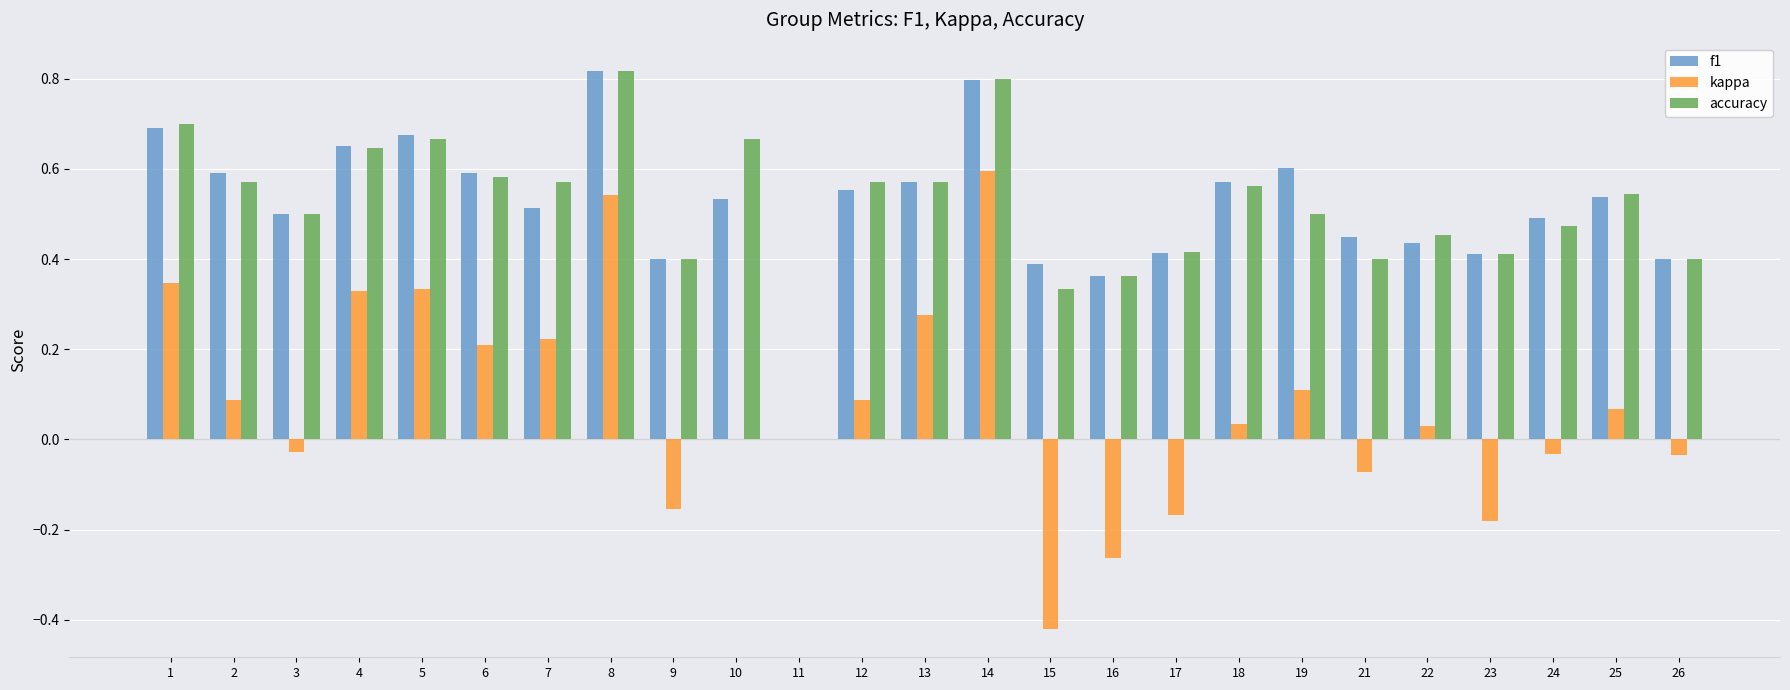

Between 15 and 16, which series saw the biggest shift?

kappa